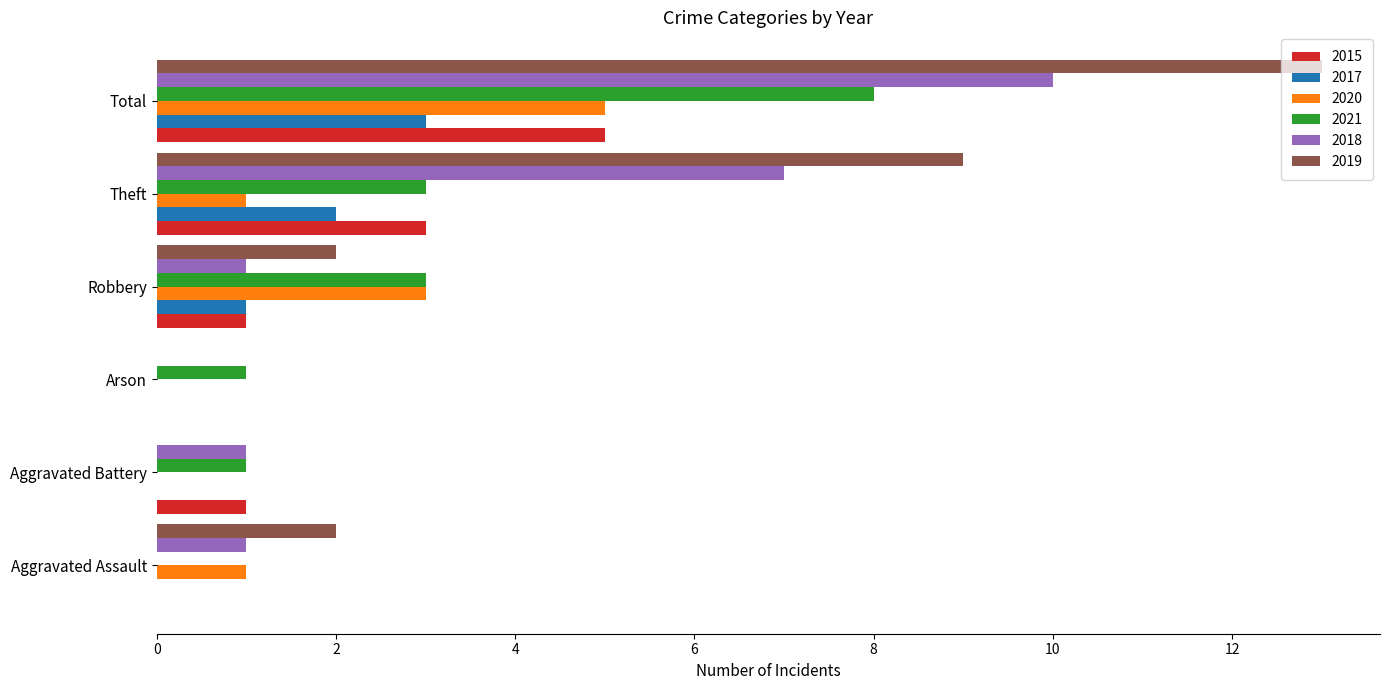

What is the greatest value displayed?

13